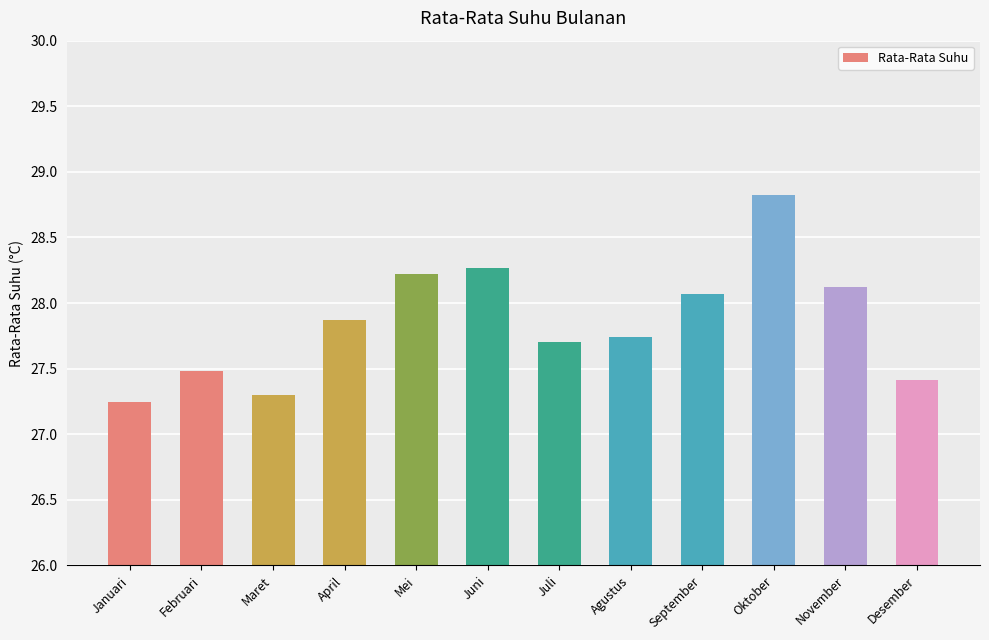

Read the value at November.

28.1